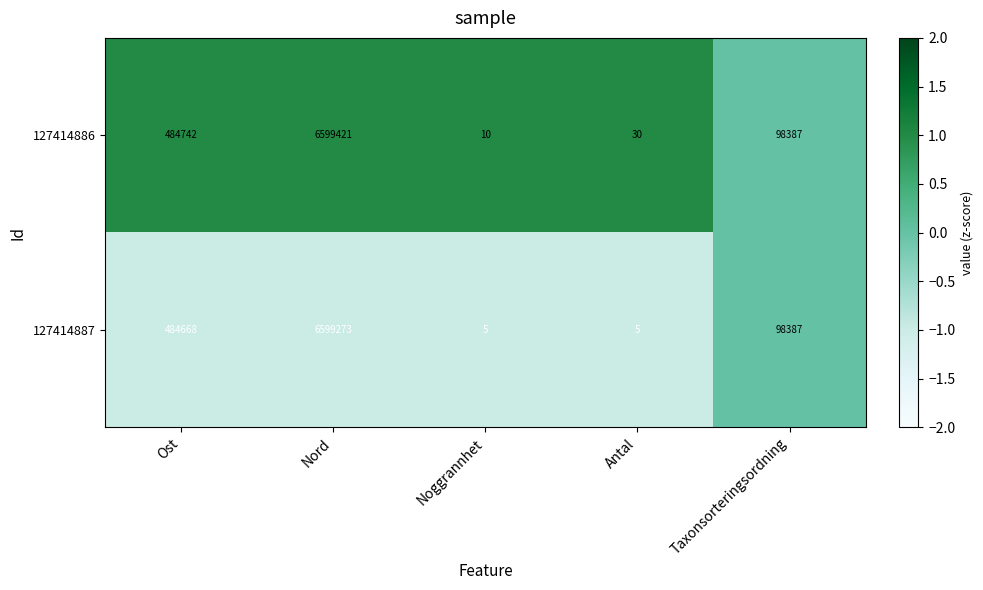

What is the average value of the 127414887 series?

1436468